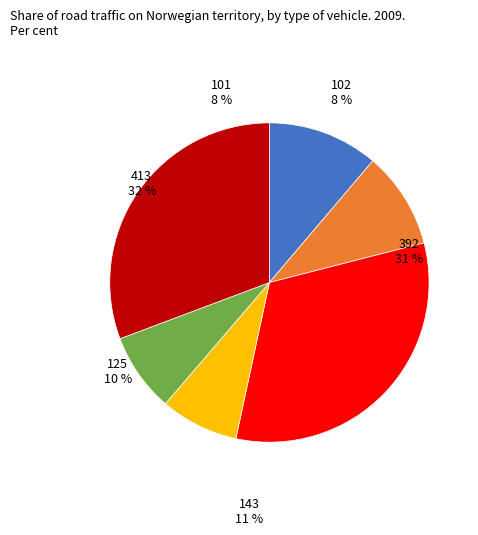

True or false: 101 accounts for 1% of the total.

False